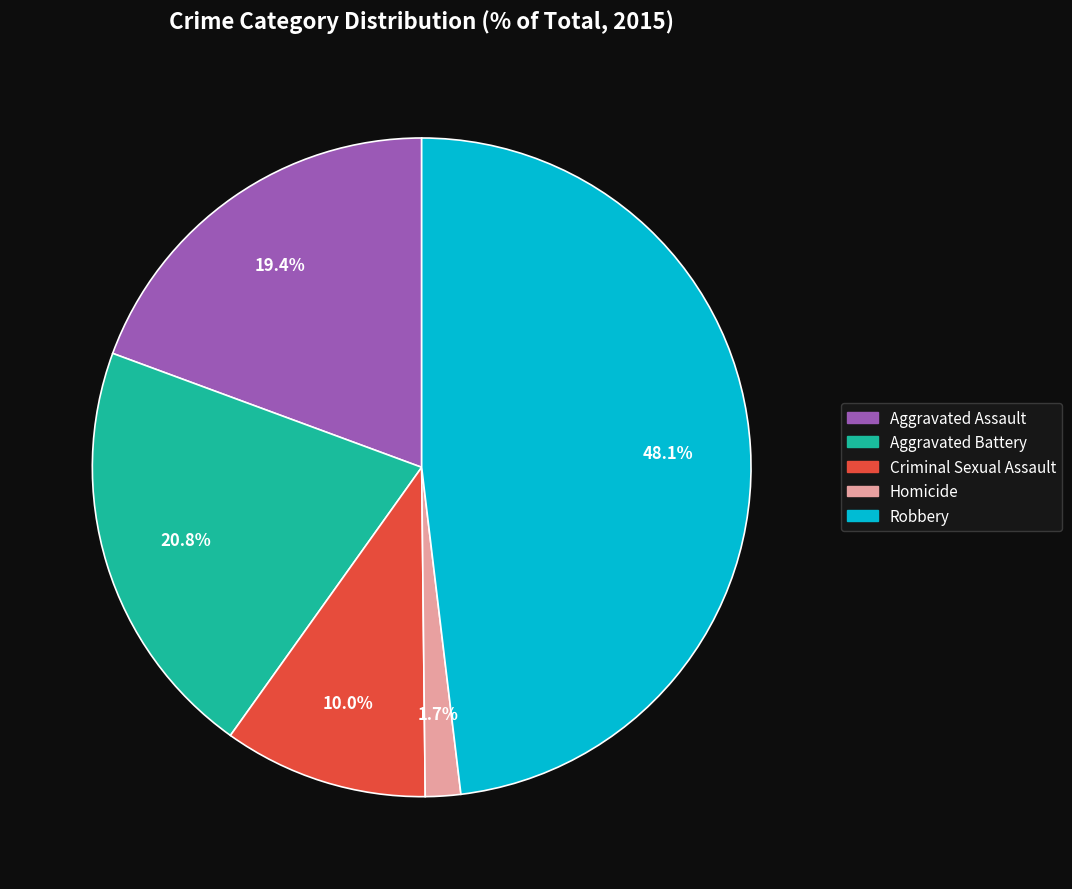

Is the sum of Homicide and Criminal Sexual Assault greater than half?

No